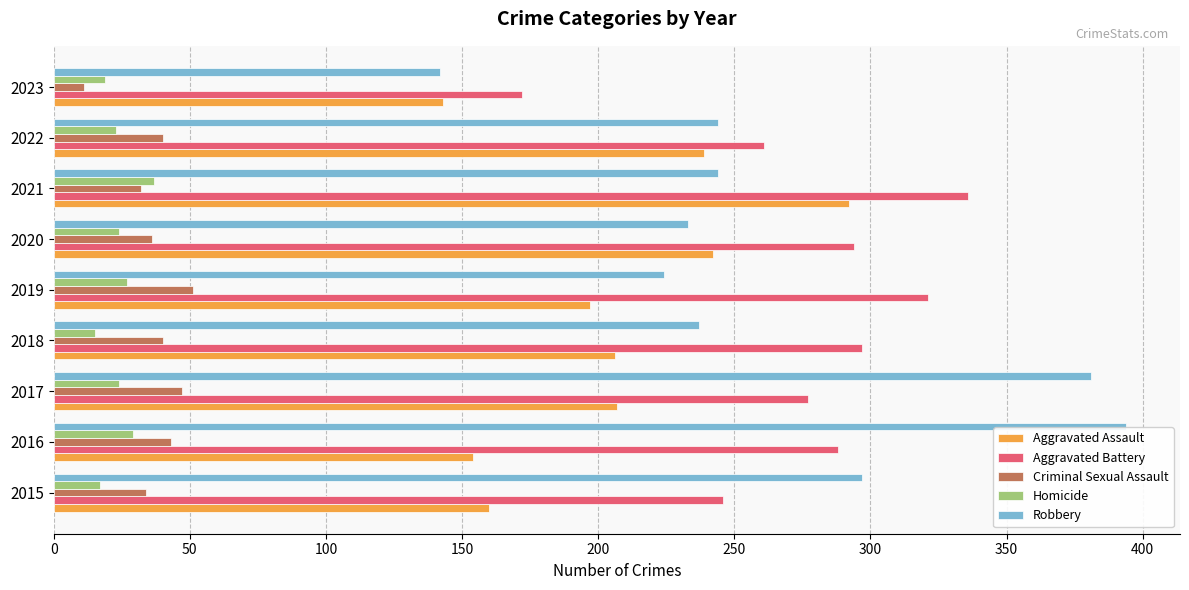

What is the smallest value displayed?

11